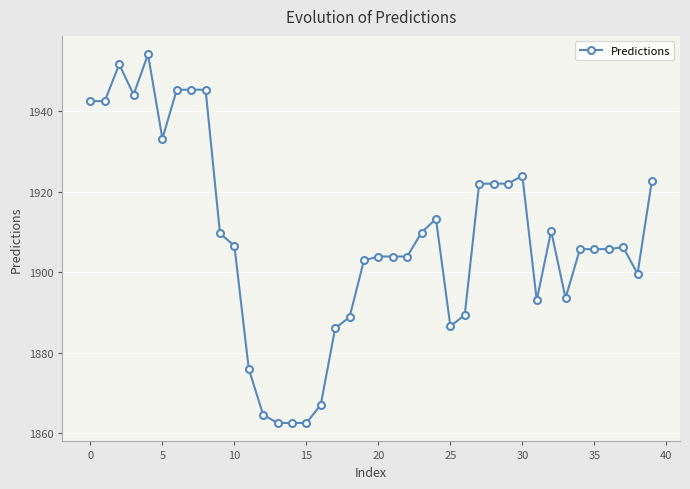

True or false: the data has more than 0 interior local peaks.

True